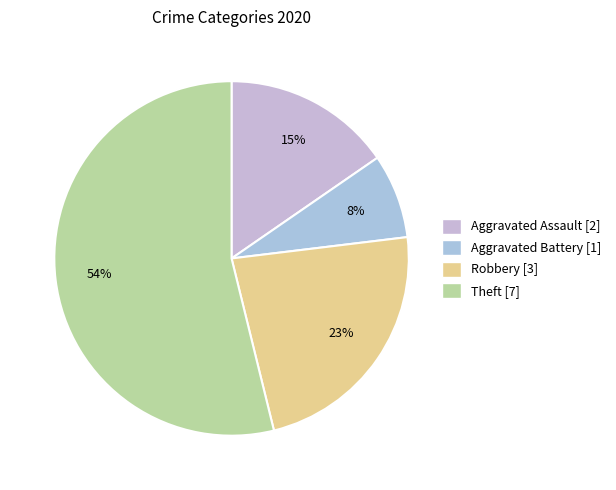

Approximately how many times larger is the value at Theft compared to Aggravated Battery?

7.0